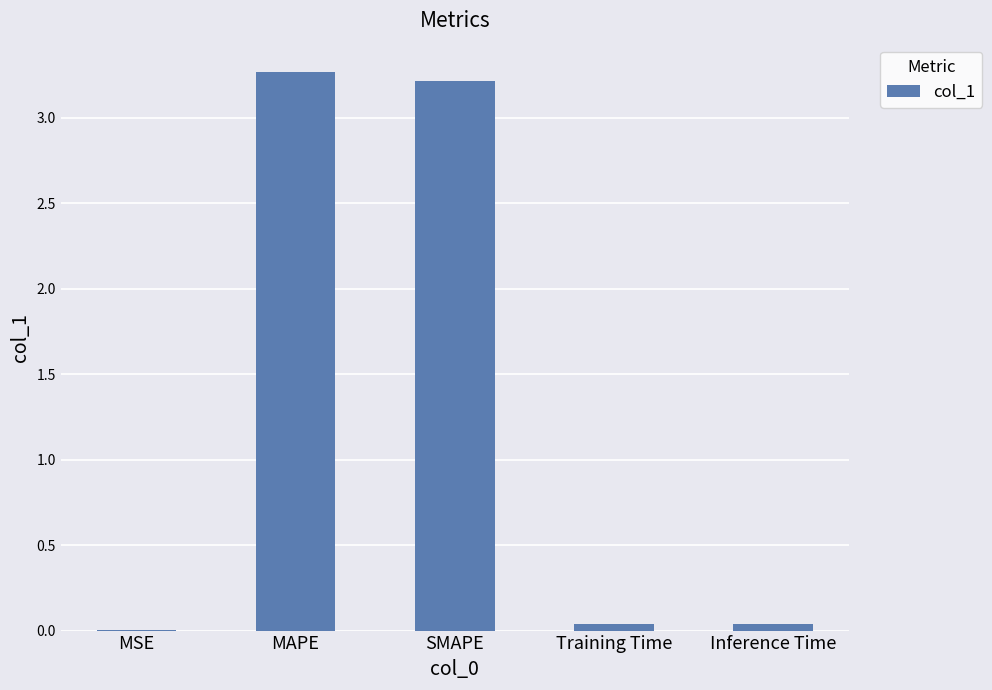

What is the sum of all values?

6.6